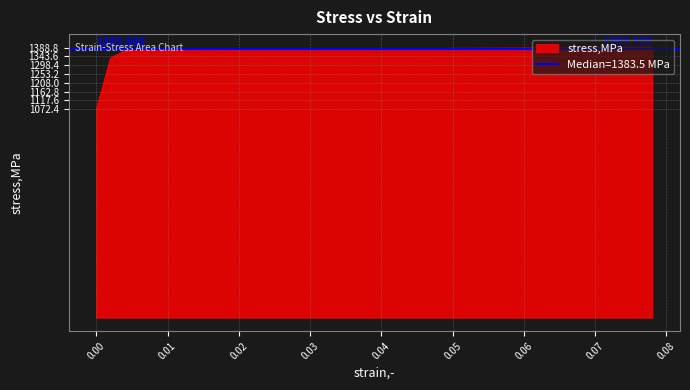

True or false: the data shows 2072.0 at 18.

False